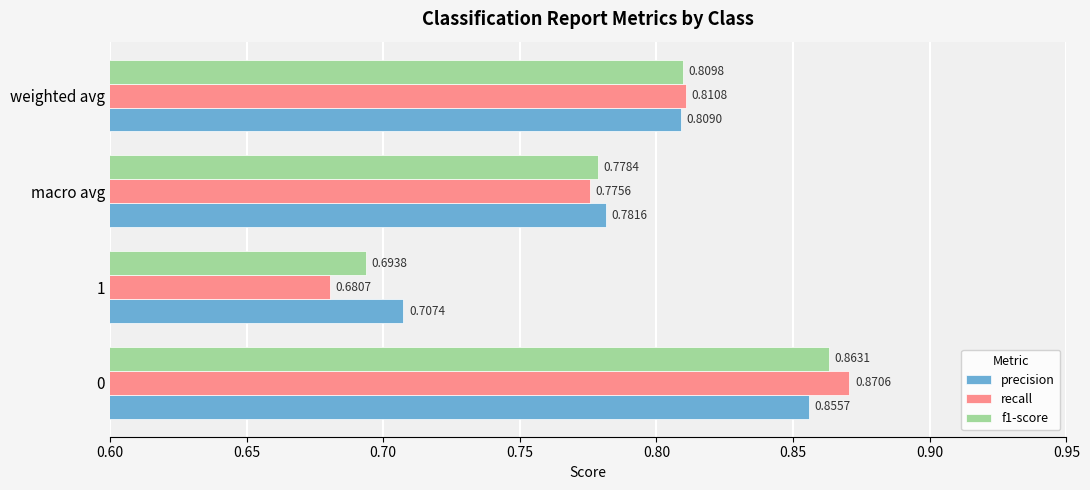

What is the total value across all series at 0?

2.6